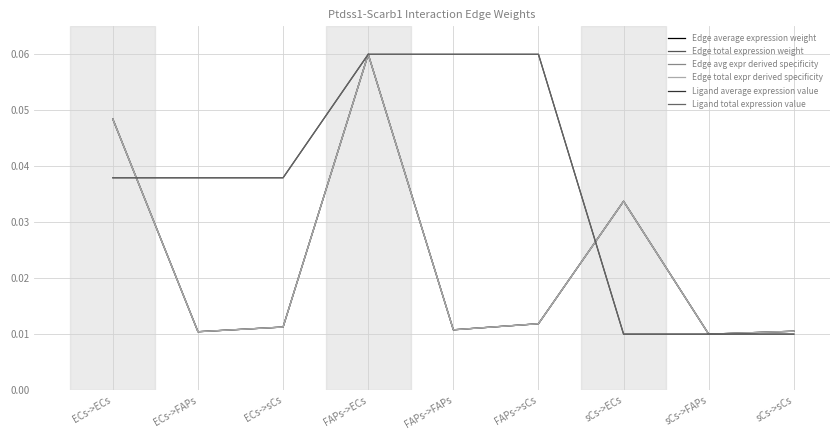

True or false: Ligand total expression value has more than 2 points higher than both neighbors.

False